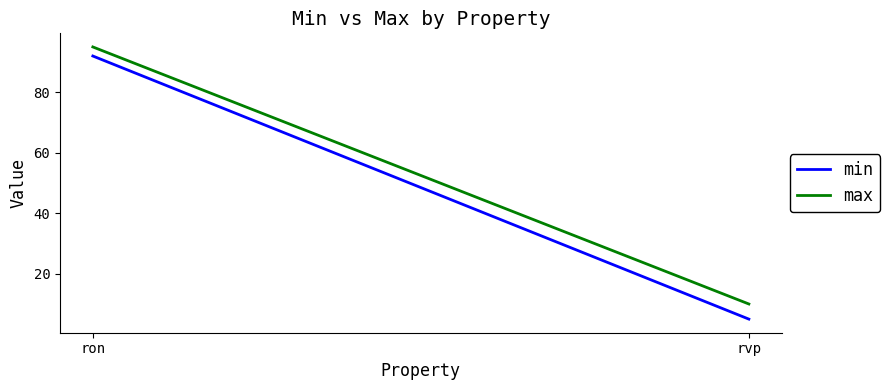

Which series has the widest spread of values?

min